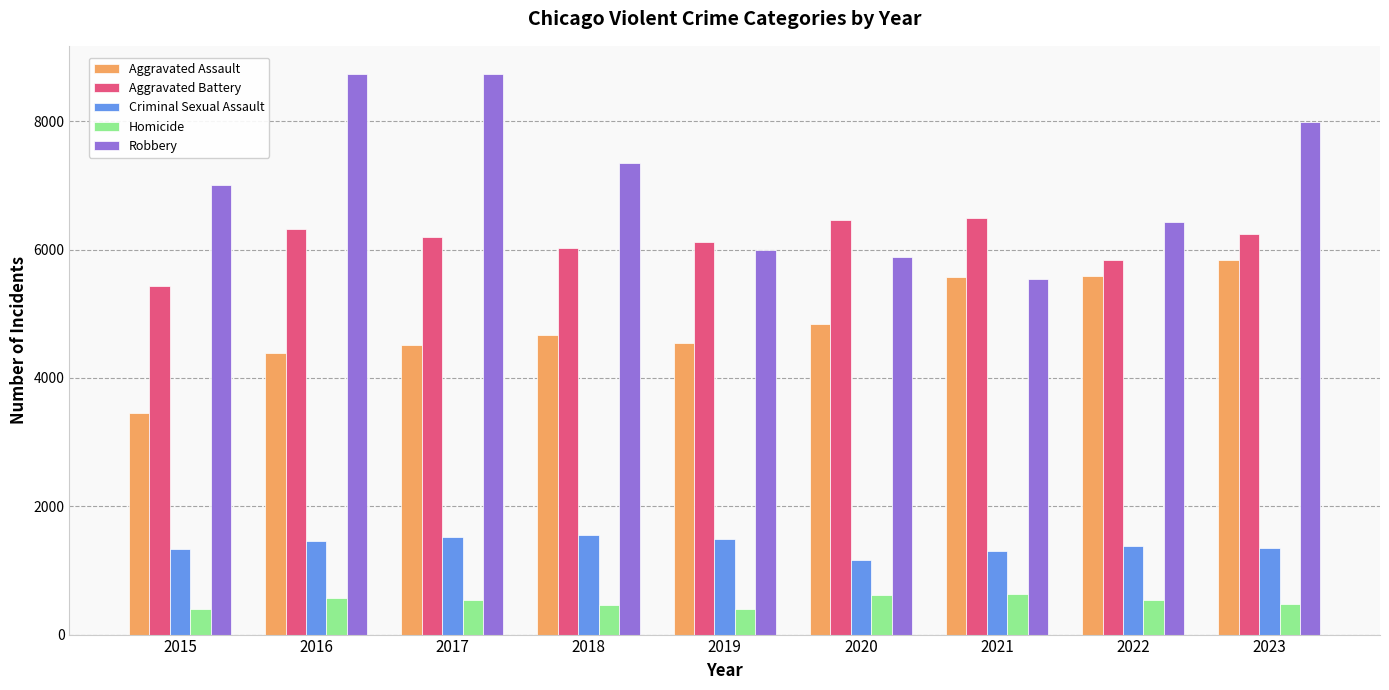

What is the sum of the Aggravated Assault values at 2022 and 2019?

10131